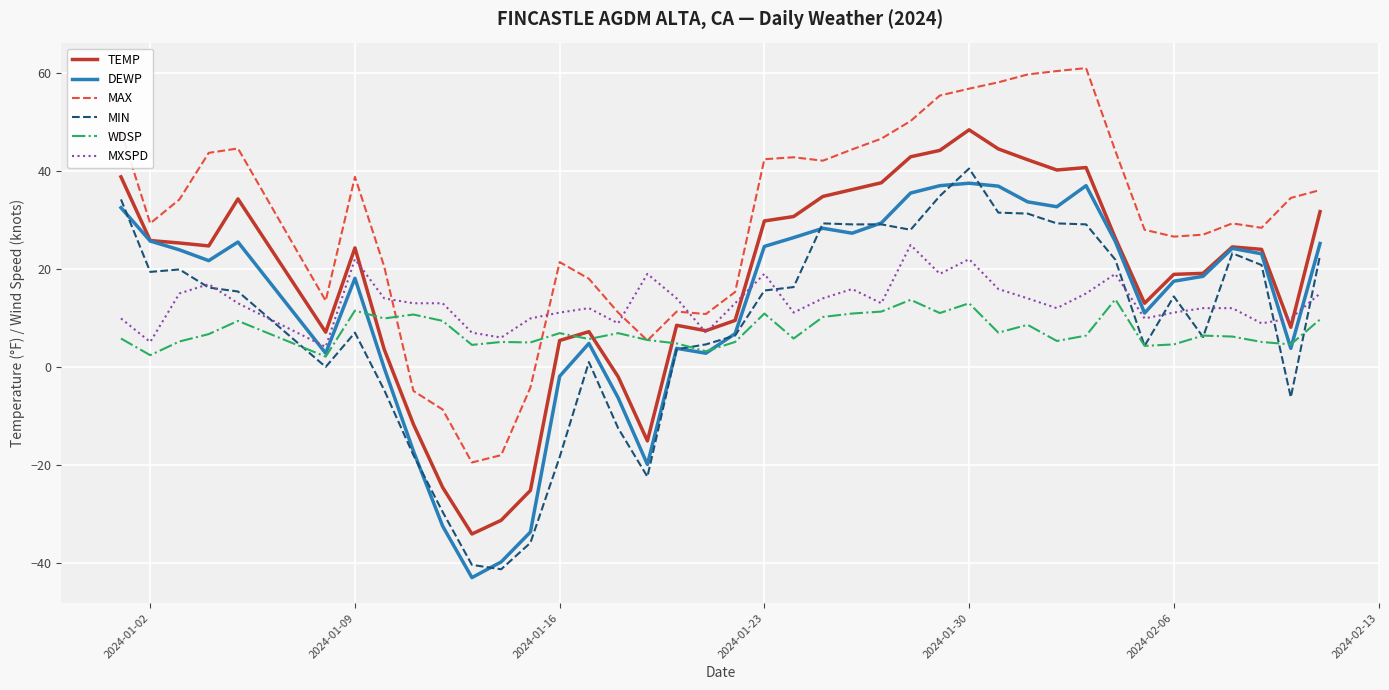

True or false: MAX and DEWP intersect in this chart.

False